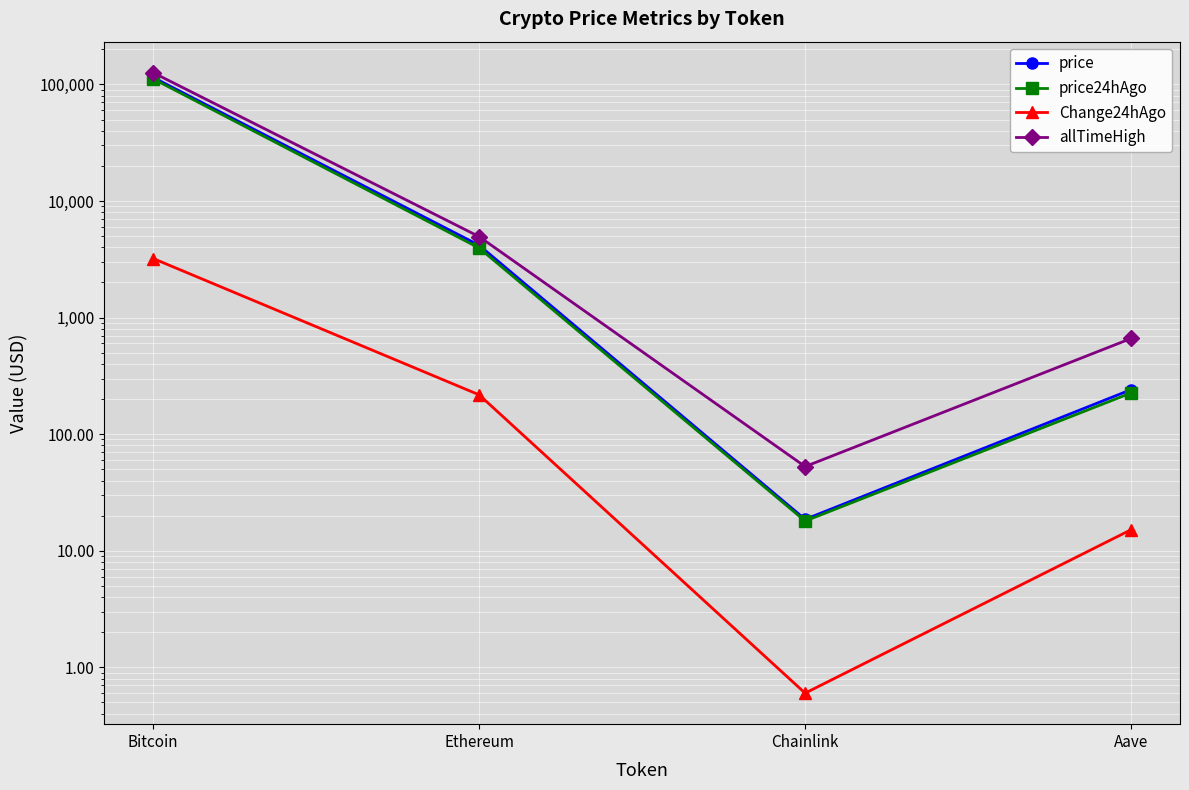

At which label does allTimeHigh first exceed 4946?

Bitcoin